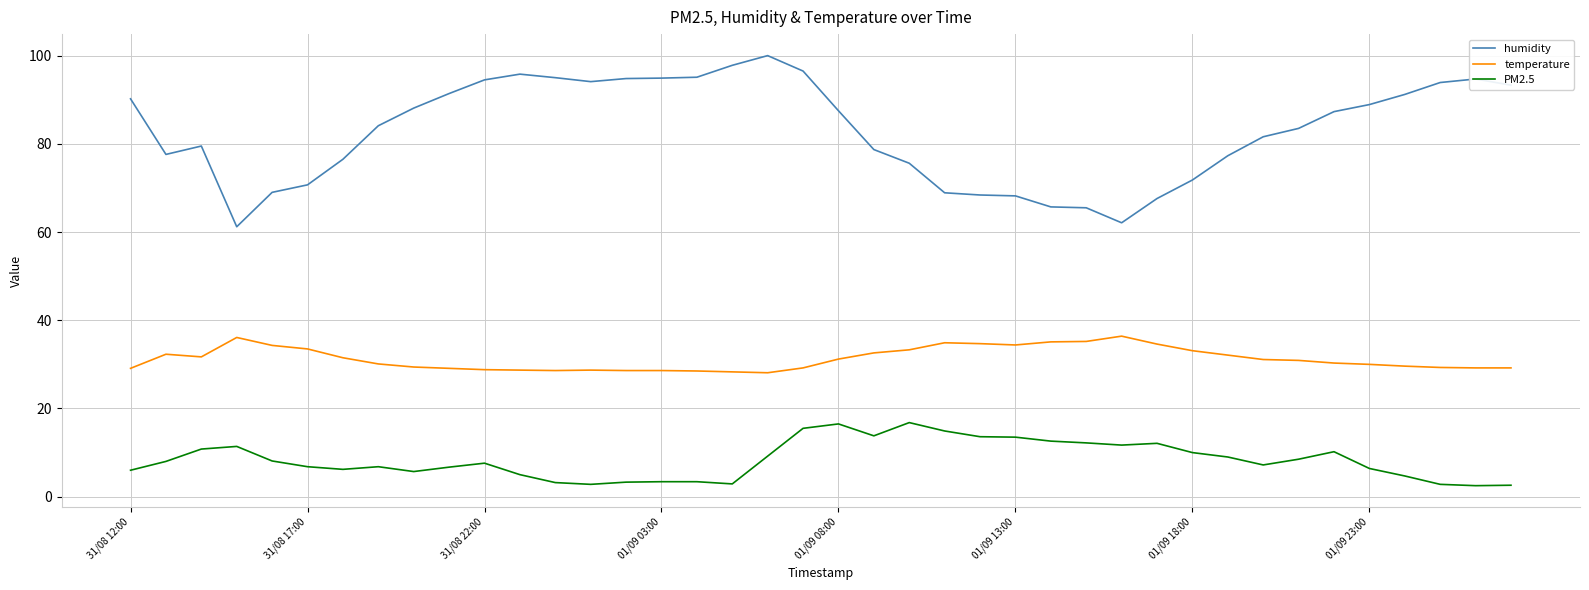

True or false: humidity and temperature intersect in this chart.

False